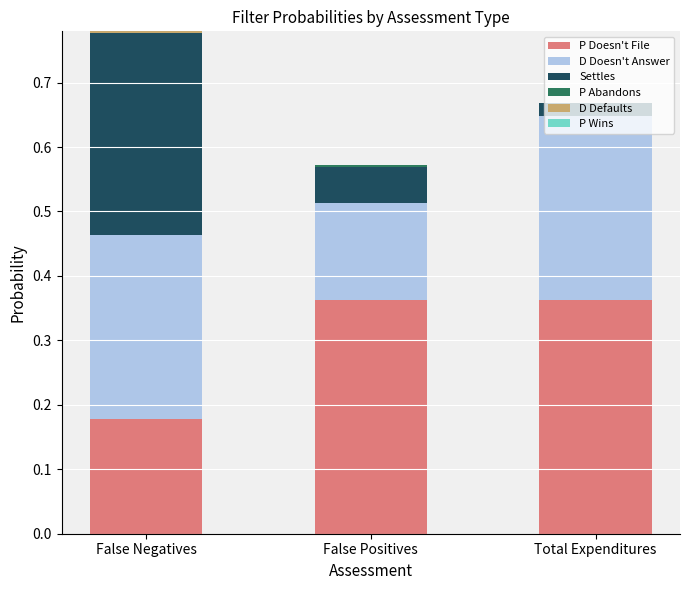

What is the total value across all series at Total Expenditures?

0.7